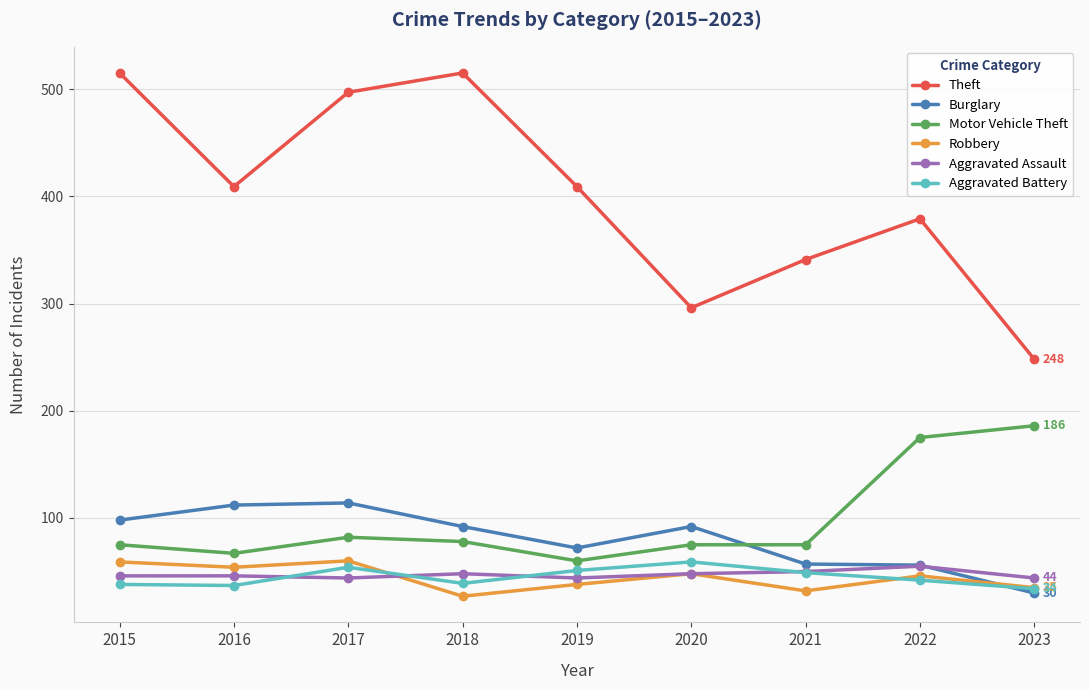

Is this an area chart (filled region under the line)?

No